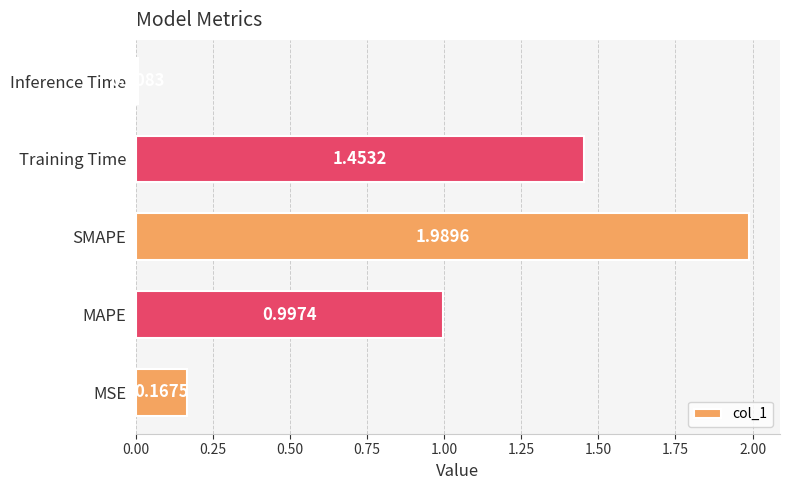

Rank the categories by value from highest to lowest.

SMAPE, Training Time, MAPE, MSE, Inference Time